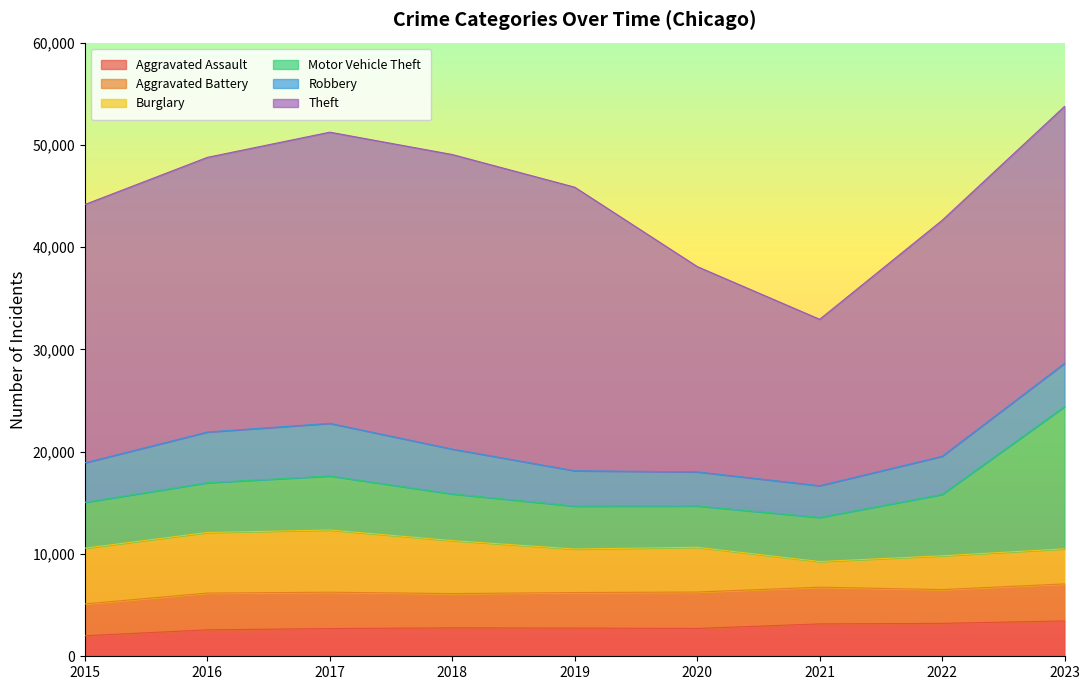

In Aggravated Battery, how many points are lower than both neighbors (excluding endpoints)?

2